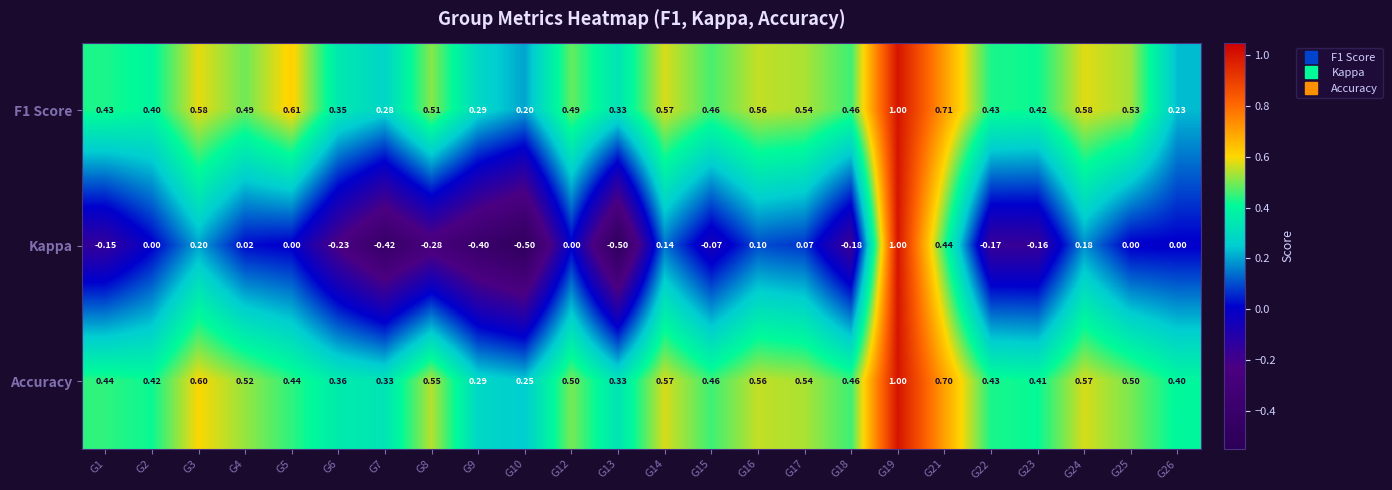

Is the value of Accuracy at G17 greater than the value of Kappa at G19?

No